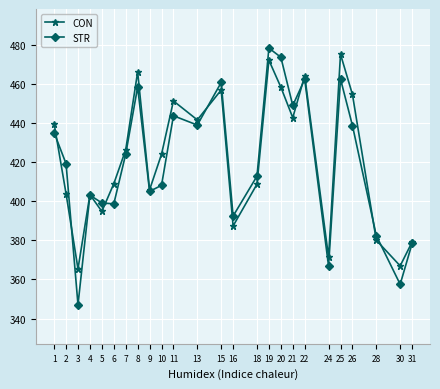

Rank the series at 8 from highest to lowest value.

CON, STR